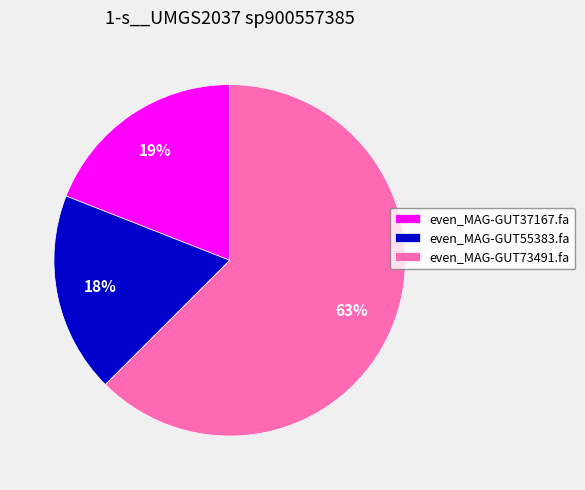

To the nearest percent, what portion does even_MAG-GUT55383.fa represent?

18%